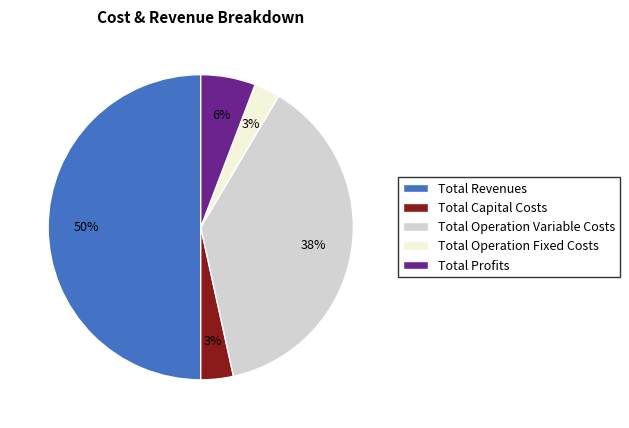

True or false: Total Capital Costs accounts for 3% of the total.

True